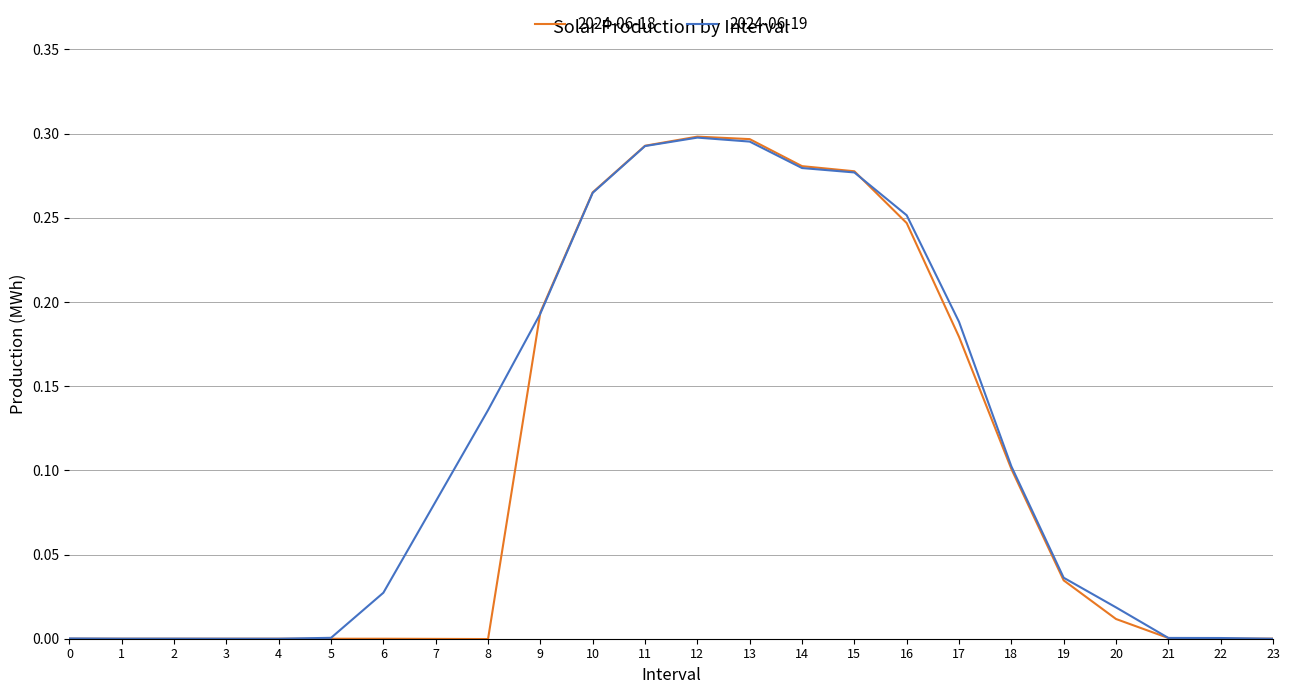

Which series has the widest spread of values?

2024-06-18